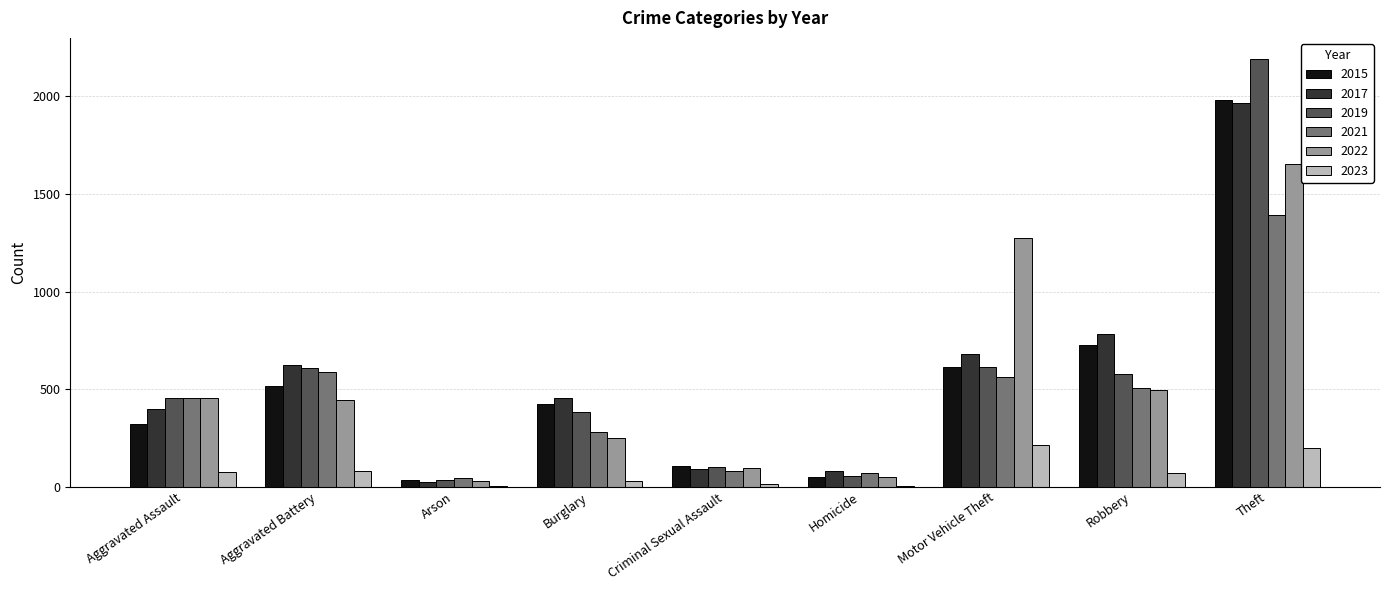

At which category is the sum across all series the highest?

Theft